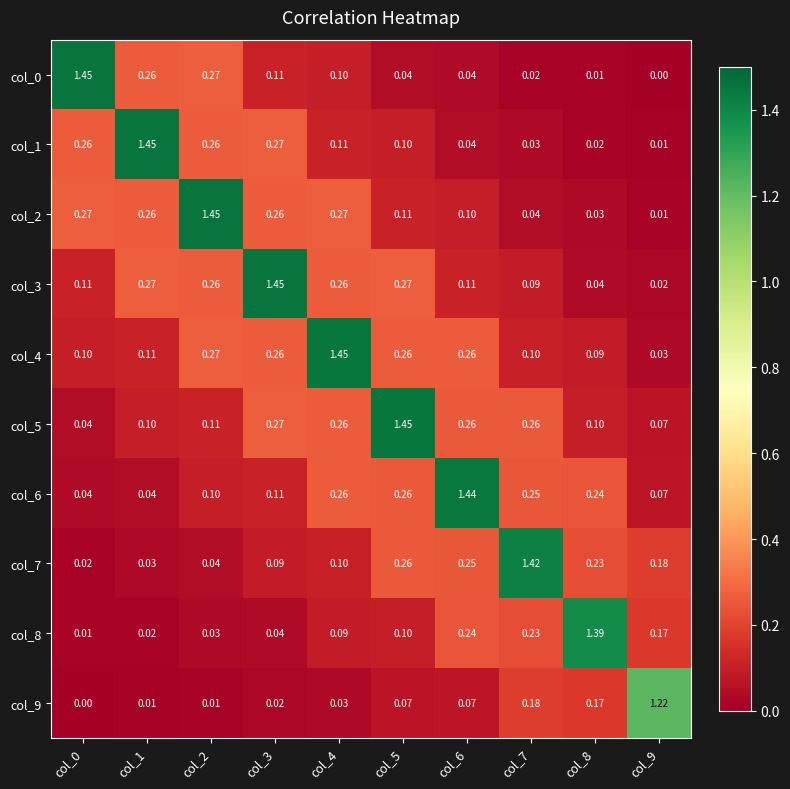

At how many categories does at least one series exceed 0?

10